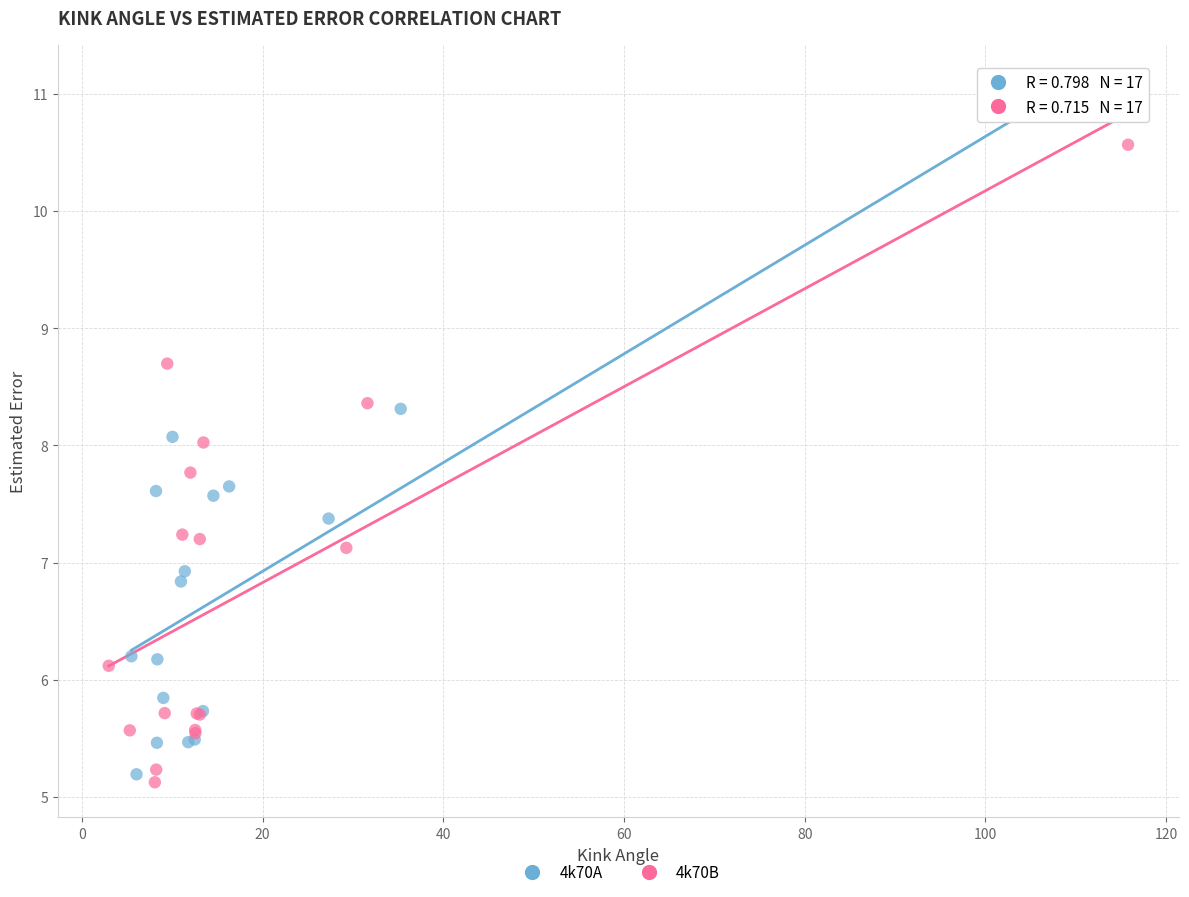

What are all the series names shown in the legend?

4k70A, 4k70B